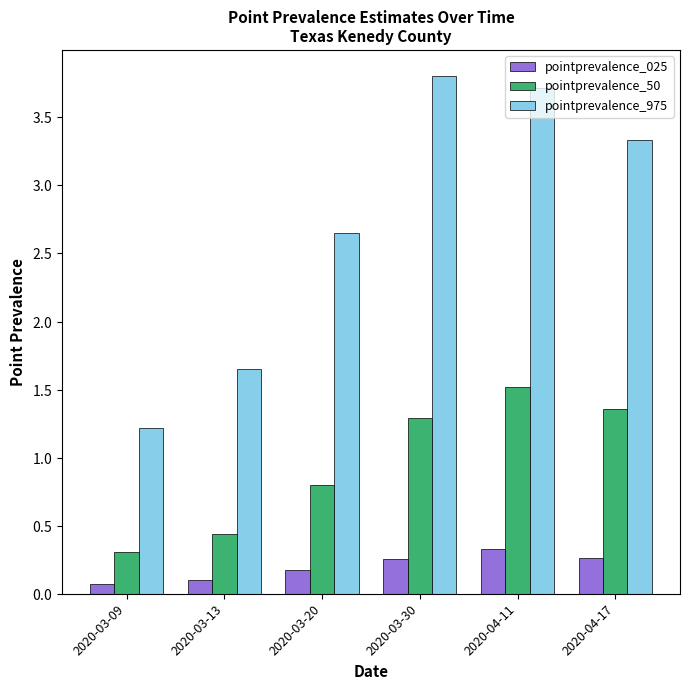

What is the sum of the pointprevalence_50 values at 2020-03-09 and 2020-03-13?

0.7